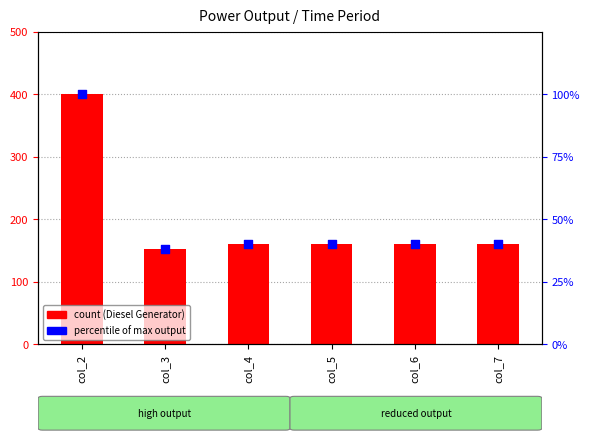

Which series contains the highest Y value?

Diesel Generator